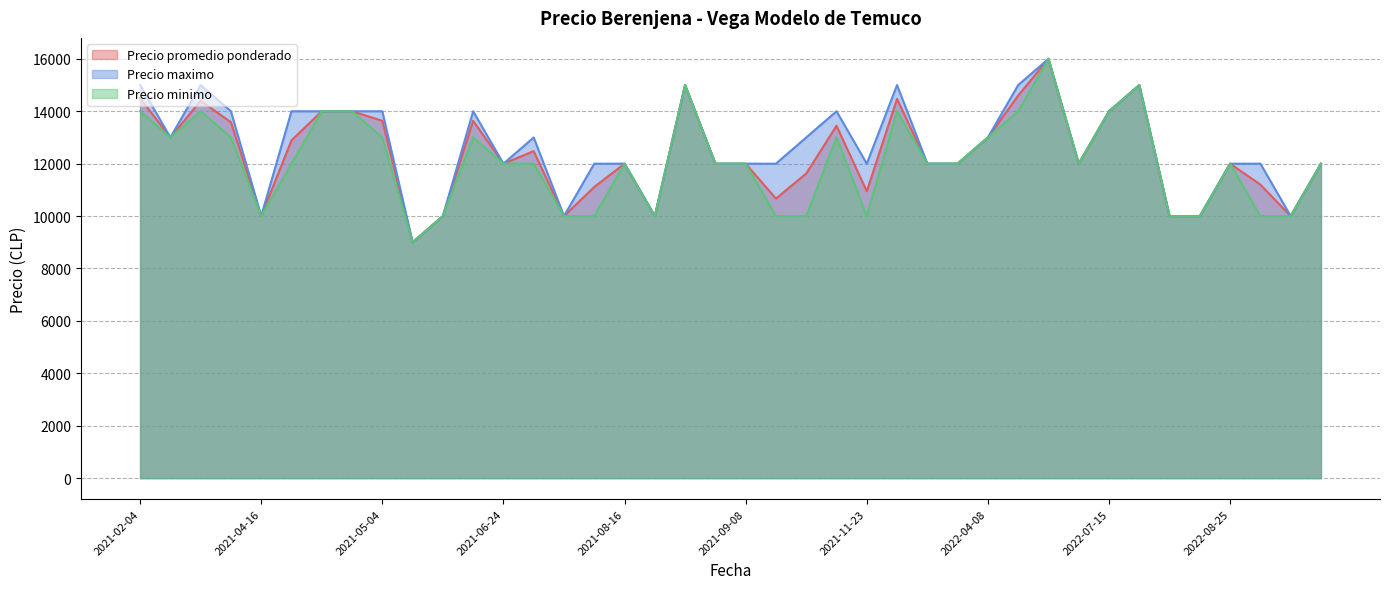

What is the total value across all series at 2021-08-17?

30000